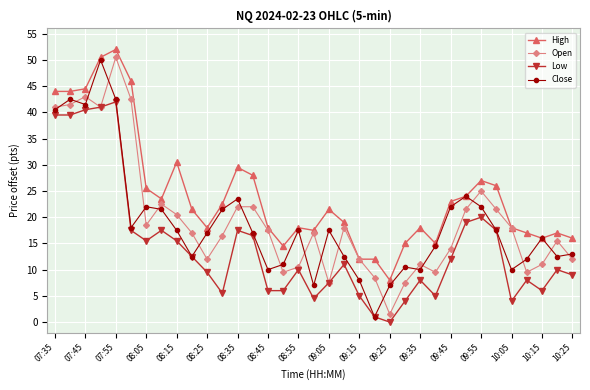

True or false: High and Low cross at least once.

False